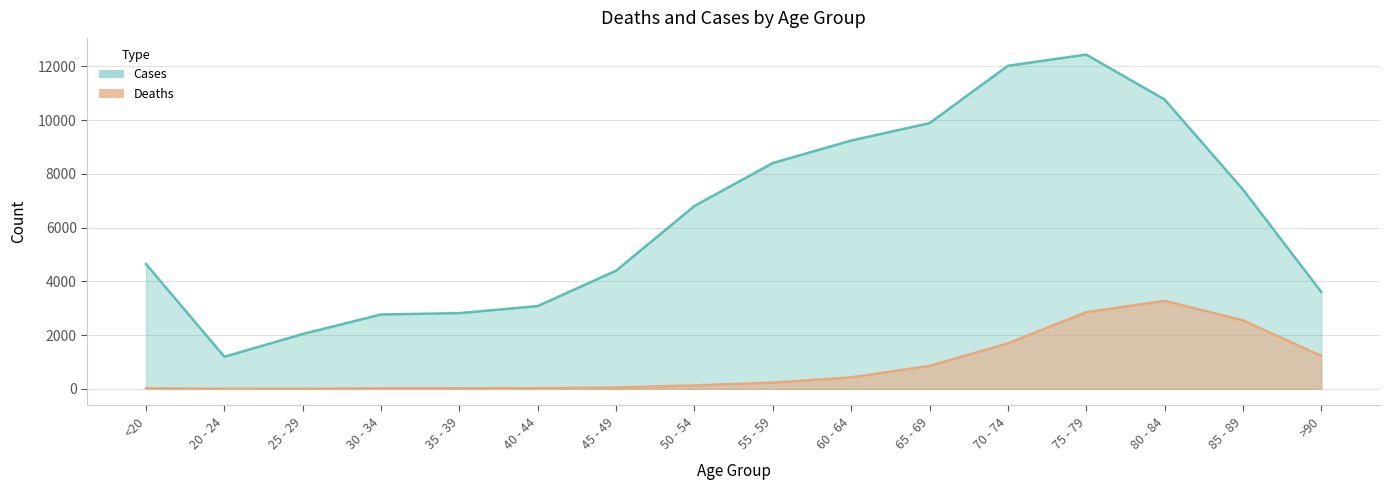

At which label does Cases first exceed 6803?

55 - 59